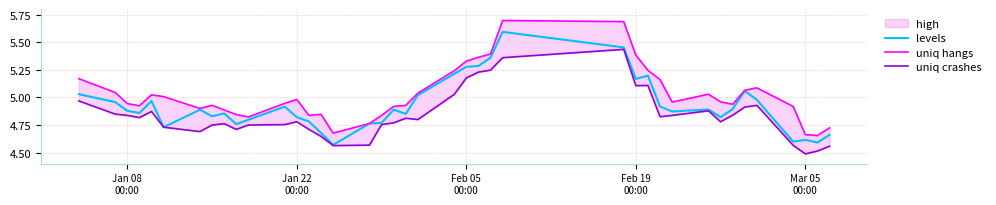

What is the highest value of the uniq crashes series?

5.4